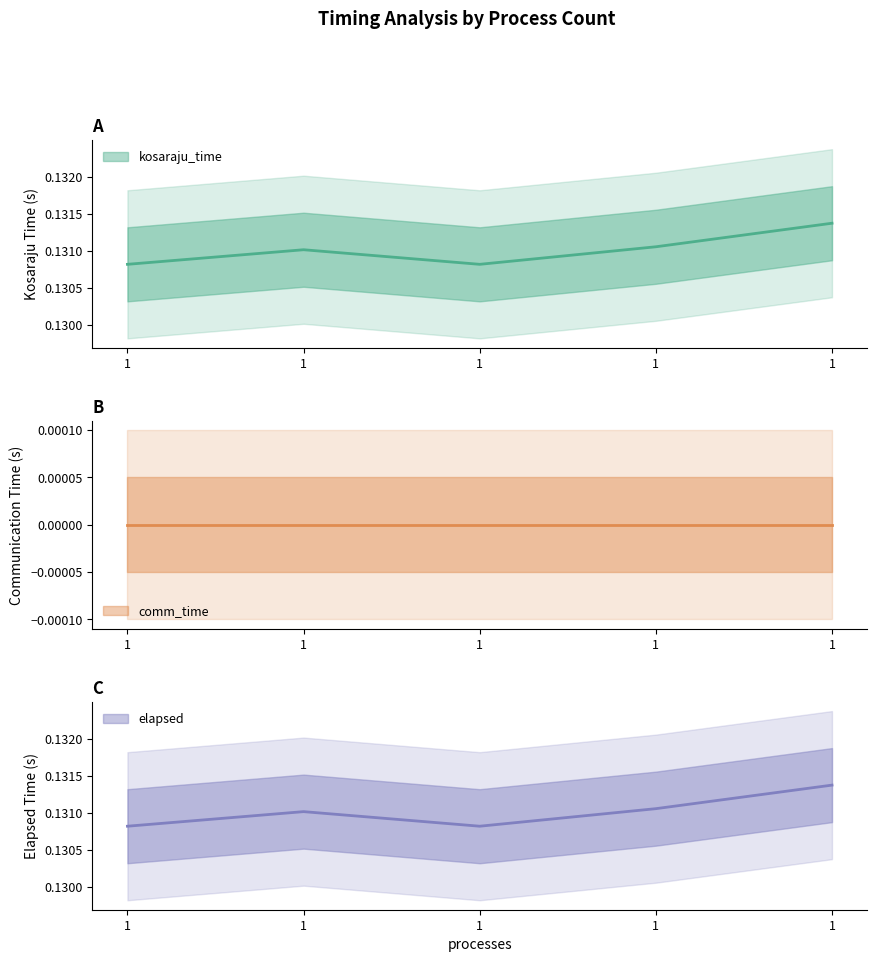

What is the sum of all kosaraju_time values?

0.7